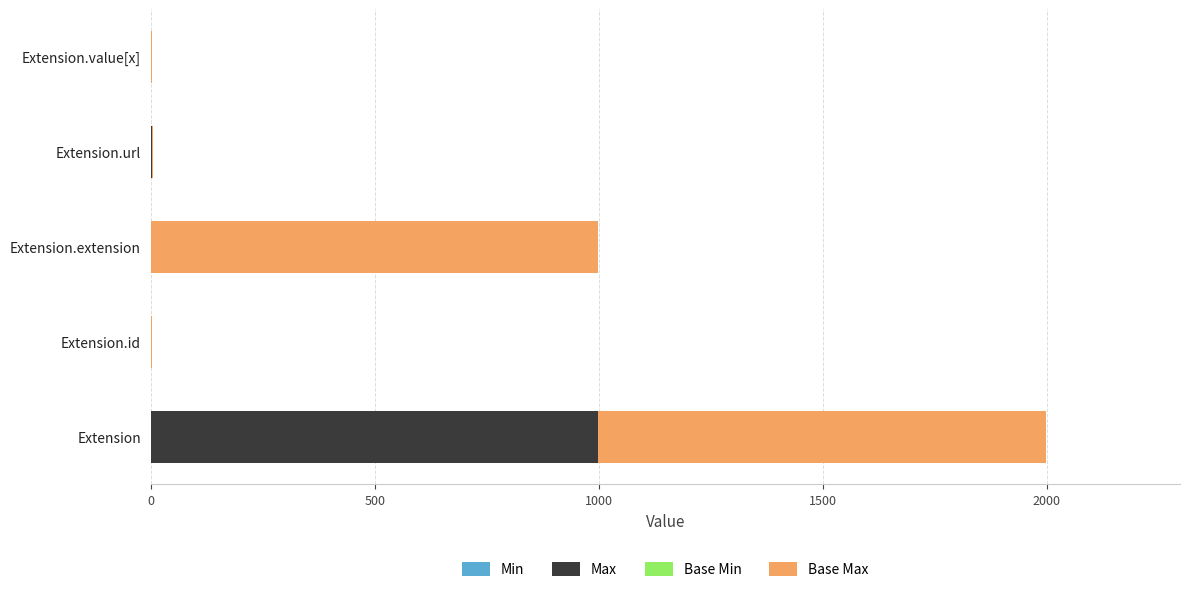

What is the total value across all series at Extension.extension?

999